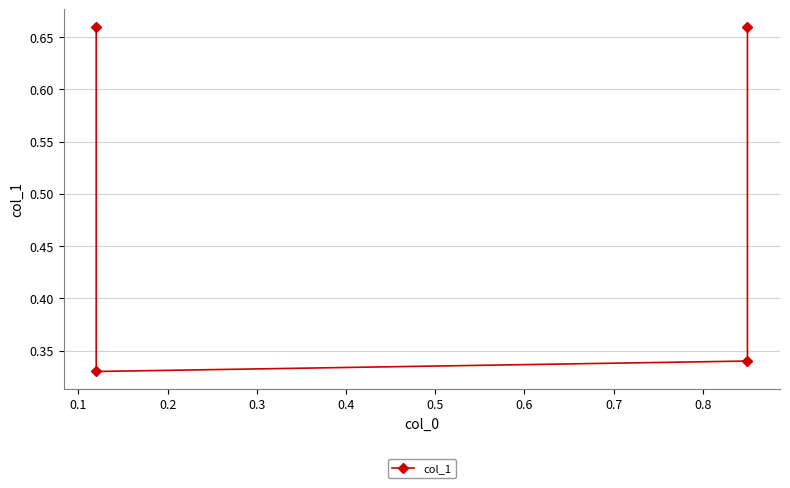

What is the value of the 2nd point from the left?

0.3